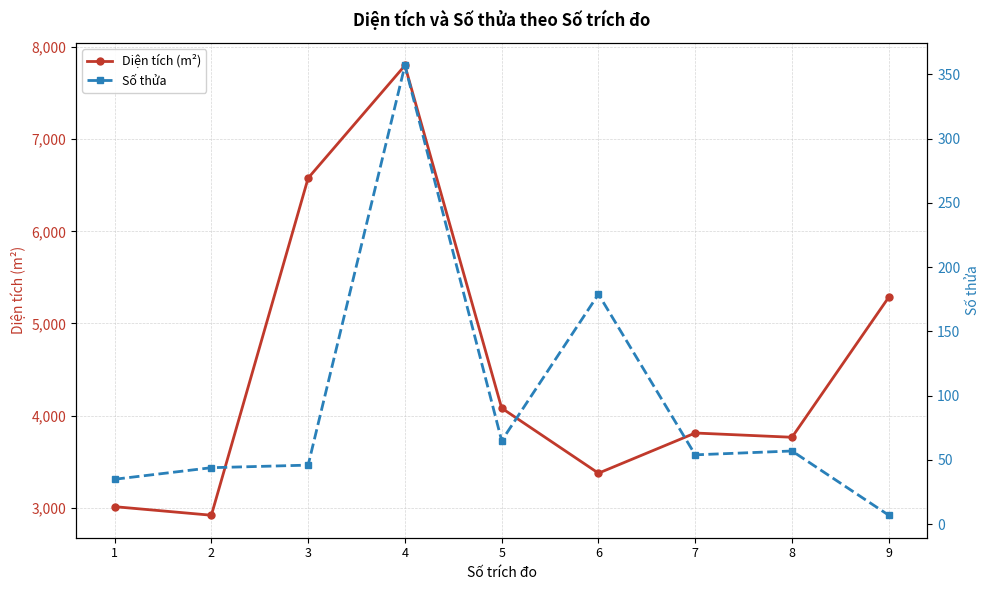

Which series has the largest total across all categories?

Diện tích (m²)